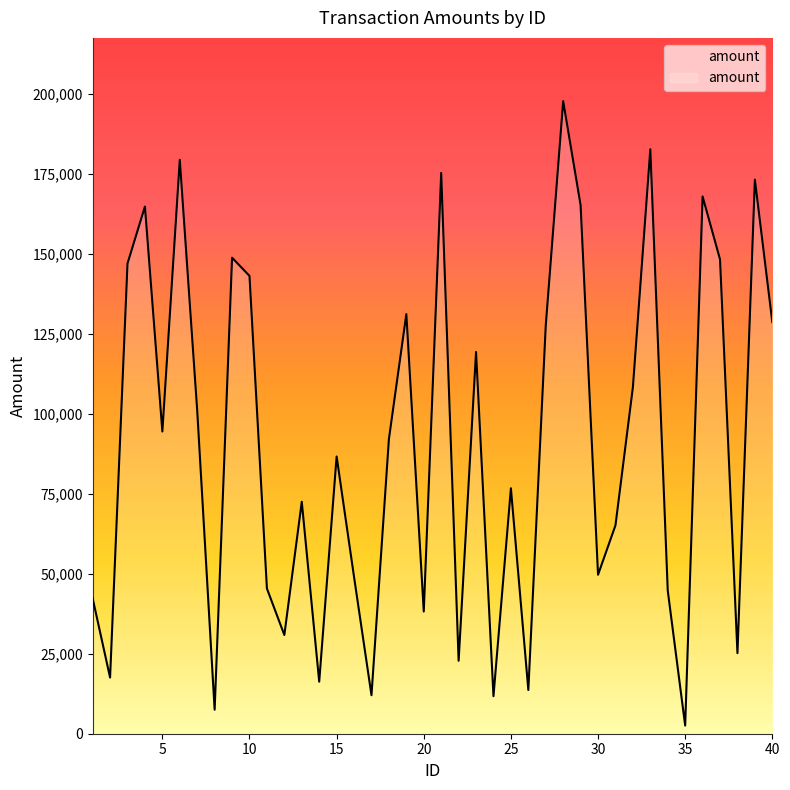

What is the greatest value displayed?

197612